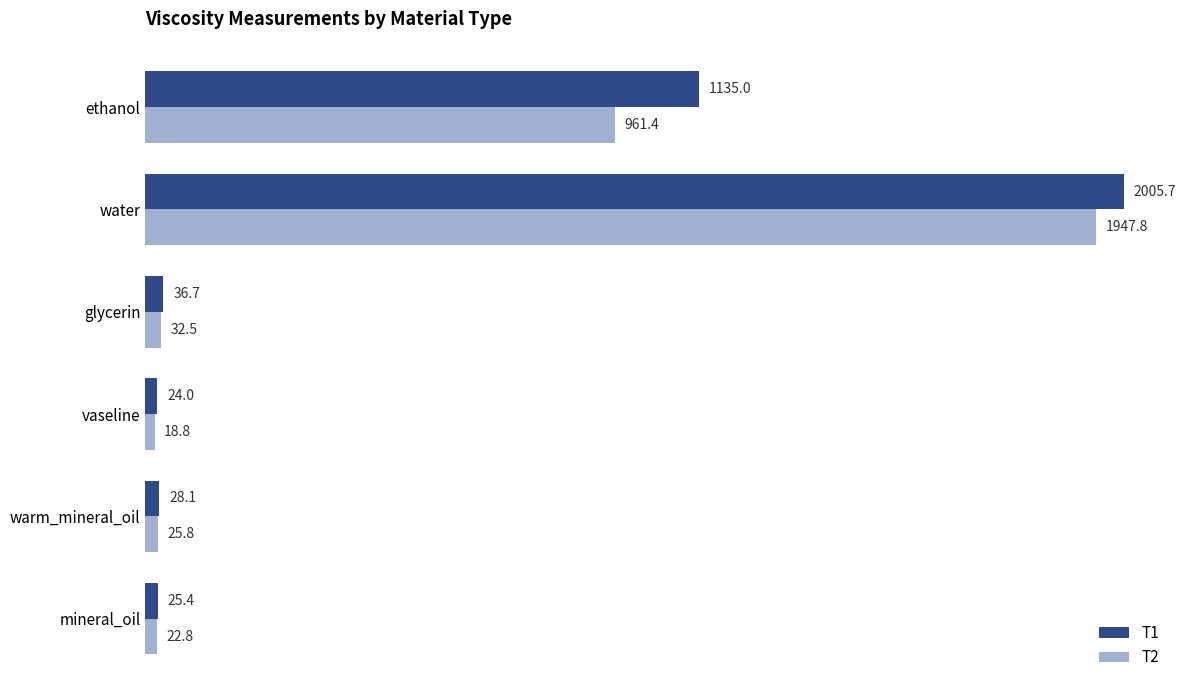

What is the average value of the T1 series?

542.5